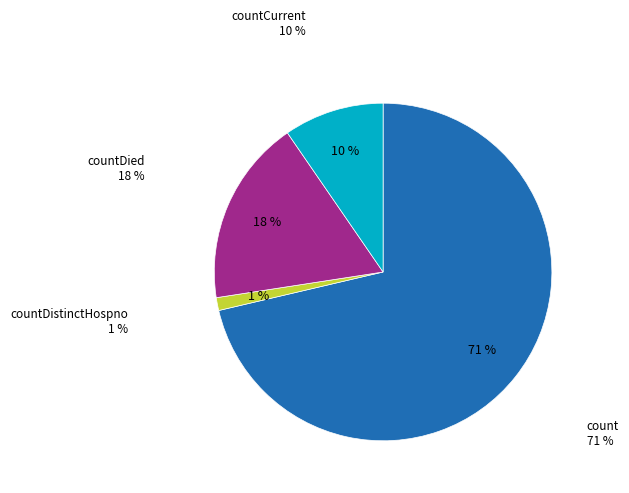

To the nearest percent, what is the difference between the count and countDied slice percentages?

53%